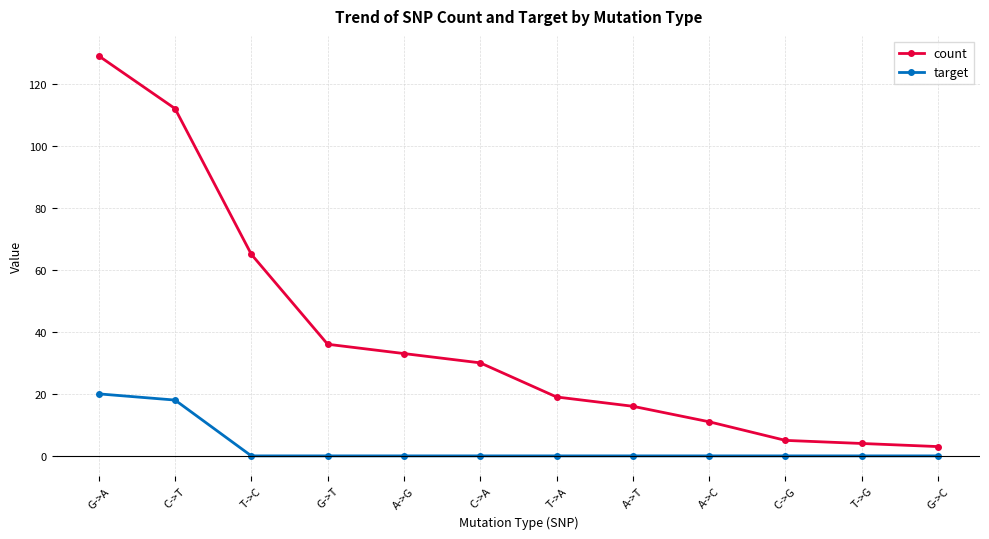

True or false: count and target cross at least once.

False